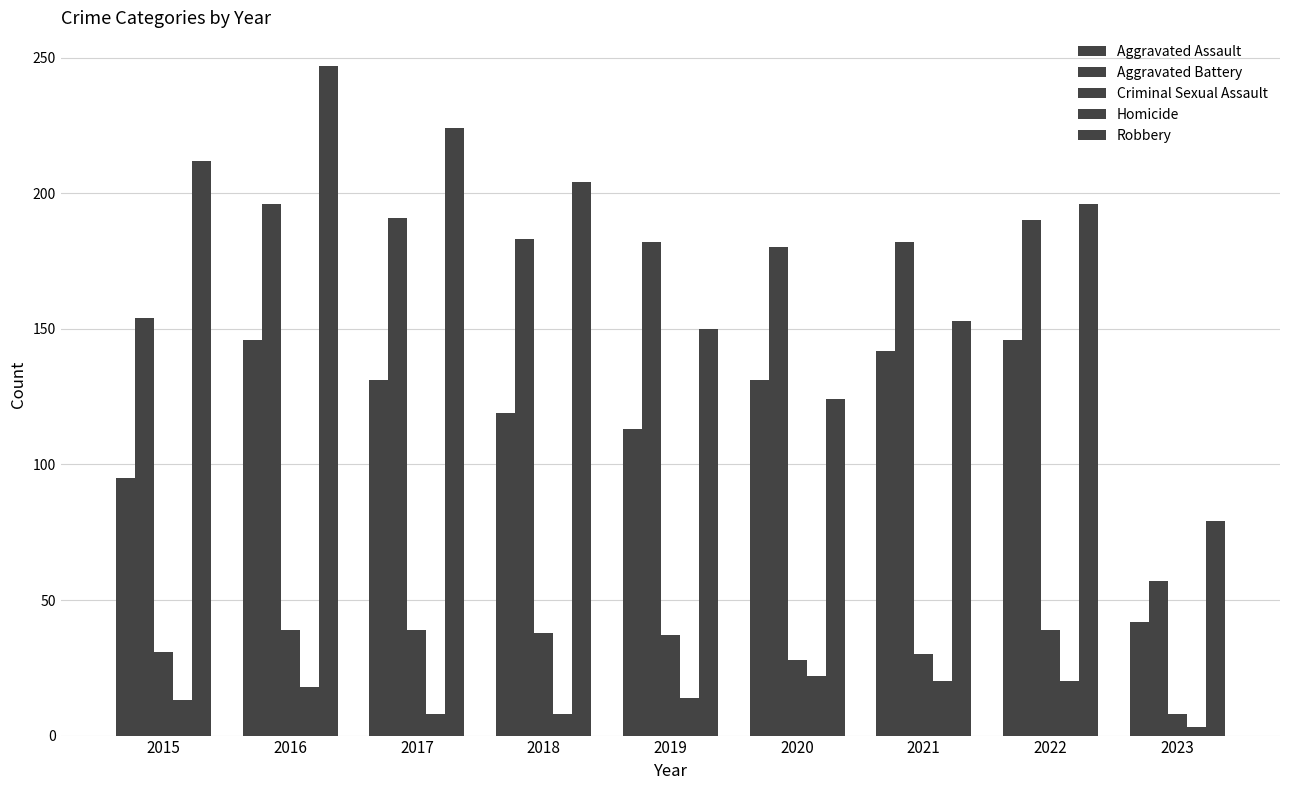

Where is Aggravated Assault nearest to the value 94?

2015